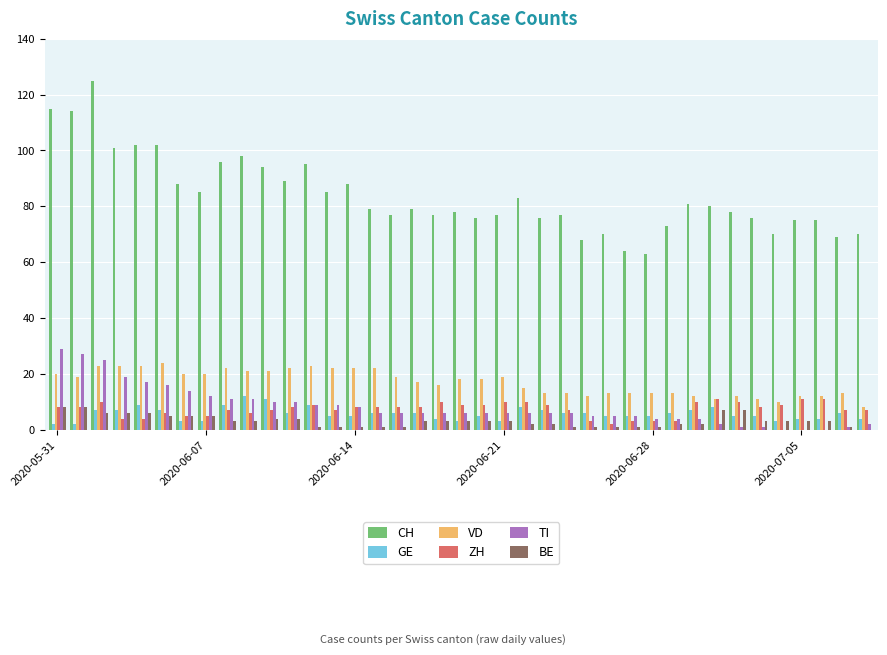

What is the maximum value for VD?

24